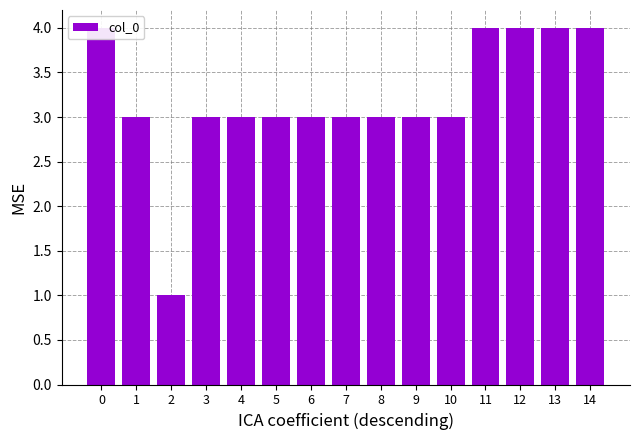

Which has a higher value, 4 or 7?

4